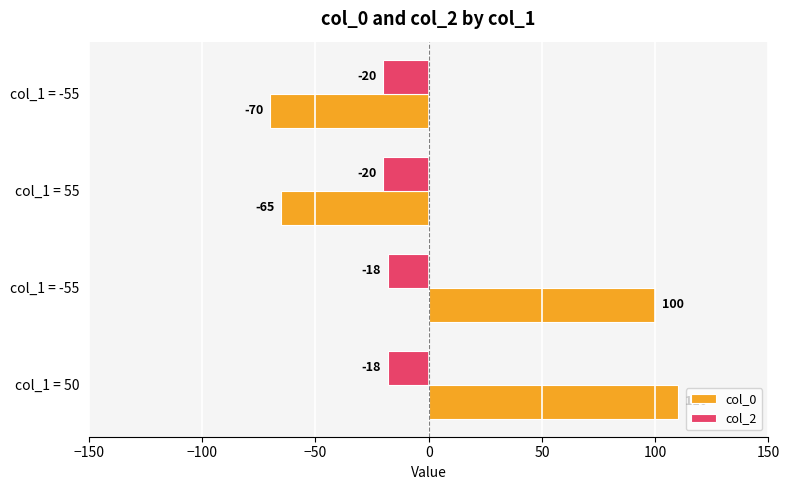

What are all the series names shown in the legend?

col_0, col_2